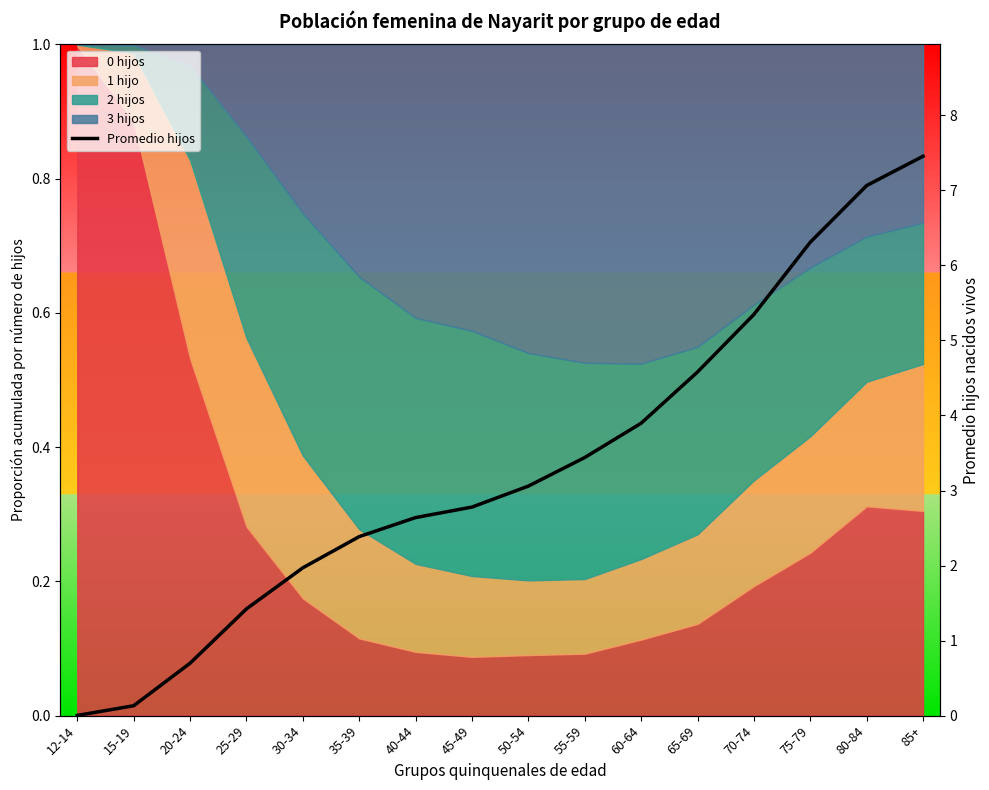

At which label does the data first exceed 3?

50-54